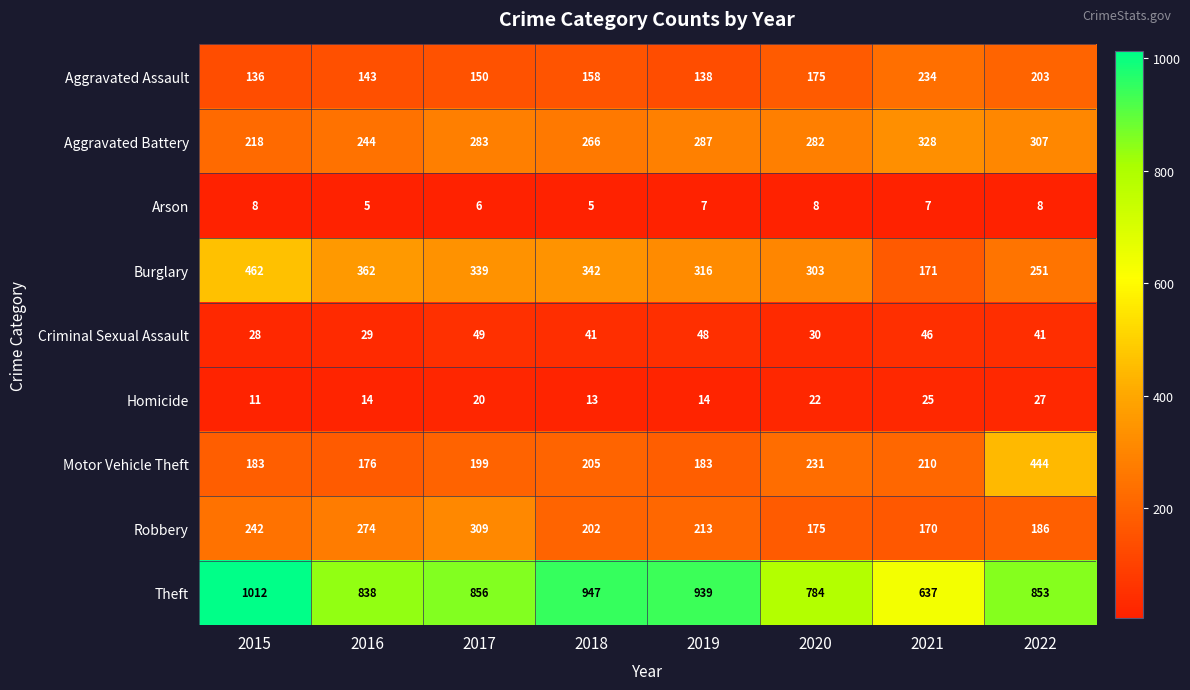

Count the Arson values in the range 6 to 8.

6